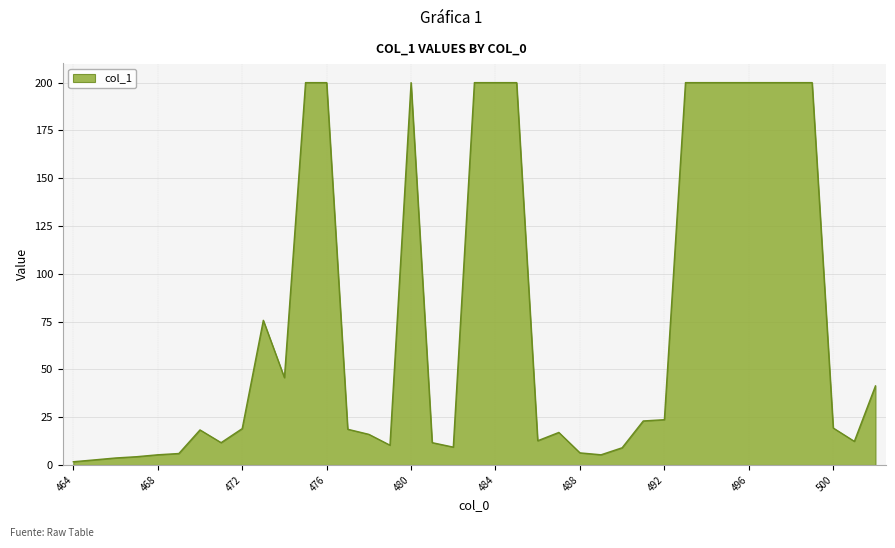

What is the average value?

77.7